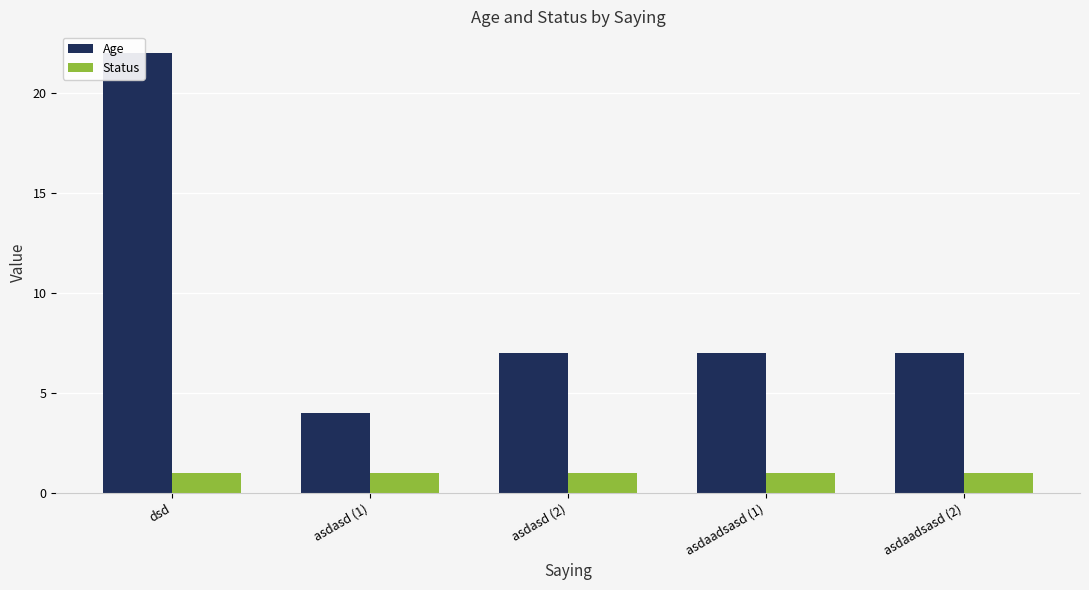

What is the spread (max minus min) of values at asdaadsasd (2)?

6